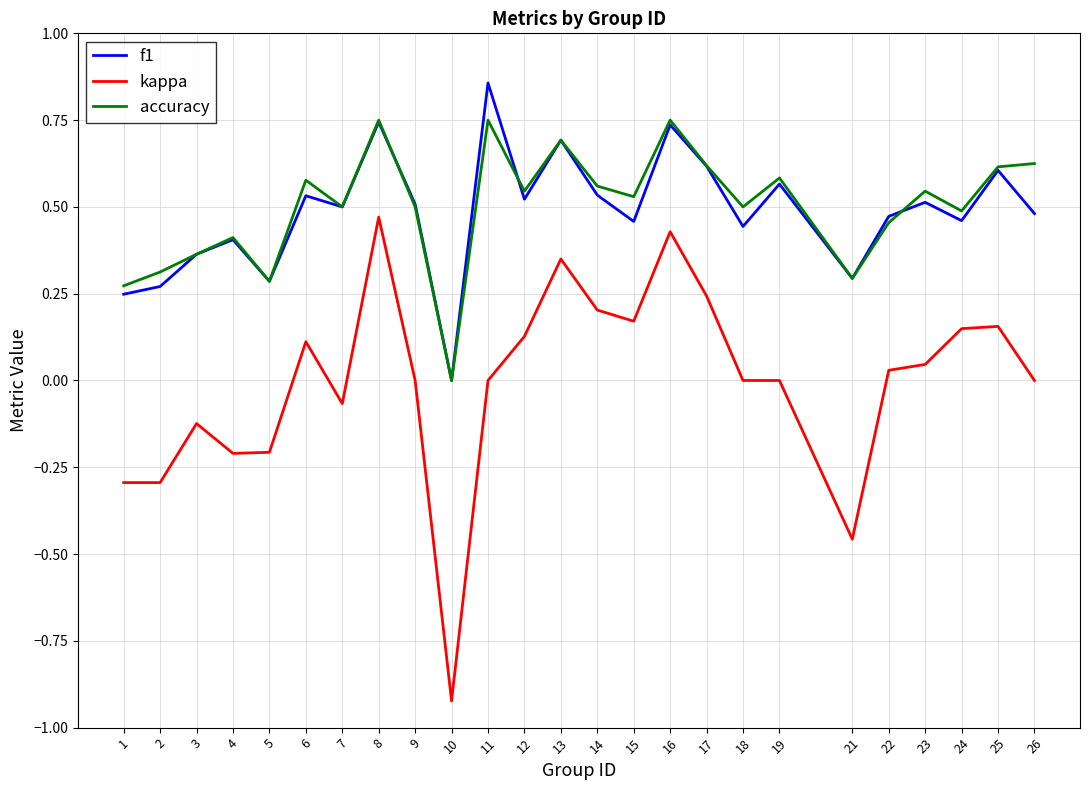

List the series in order of their peak value, highest first.

f1, accuracy, kappa